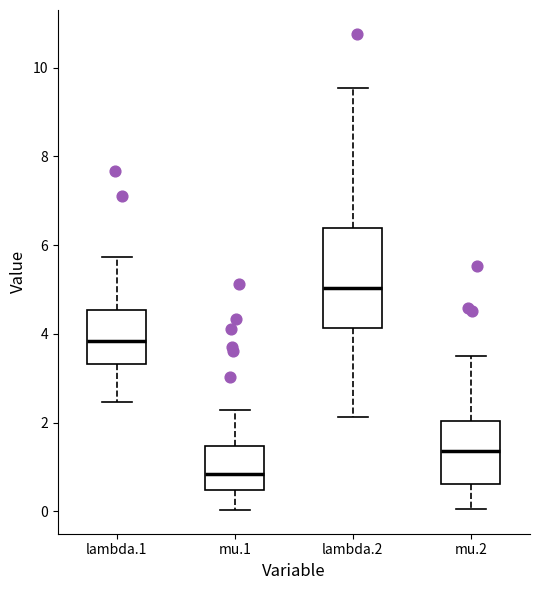

Reading left to right, read every box against the y-axis: the position of its median line, the range the box covers, and the ends of its whiskers. The values are not printed on the chart, so give them approximately, as read against the axis.

lambda.1: median 3.8, box 3.4 to 4.6, whiskers 2.4 to 5.8
mu.1: median 0.8, box 0.4 to 1.4, whiskers 0.0 to 2.2
lambda.2: median 5.0, box 4.2 to 6.4, whiskers 2.2 to 9.6
mu.2: median 1.4, box 0.6 to 2.0, whiskers 0.0 to 3.4